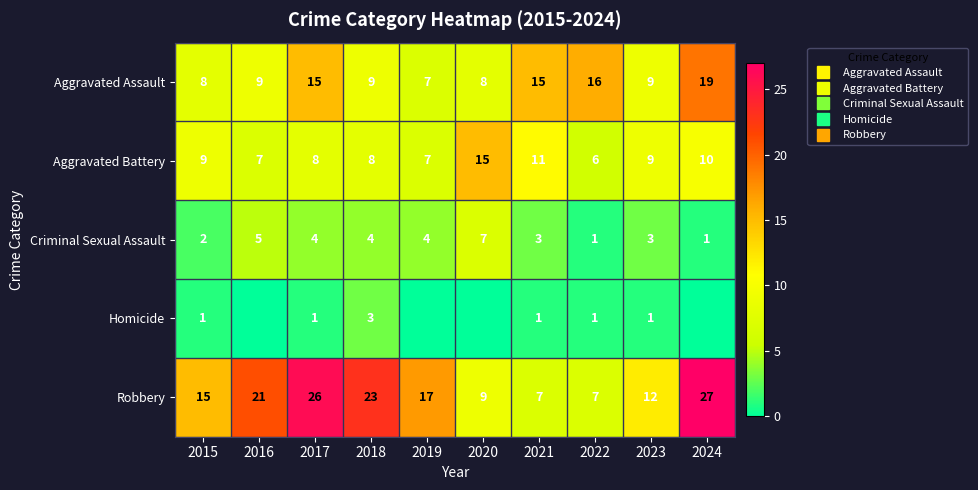

Rank the series by their average value, from highest to lowest.

Robbery, Aggravated Assault, Aggravated Battery, Criminal Sexual Assault, Homicide